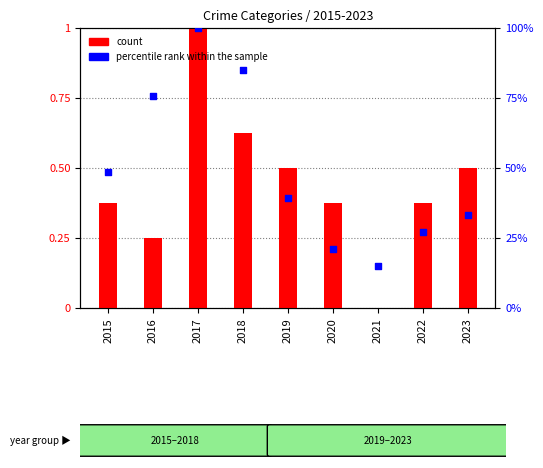

At how many categories does at least one series exceed 0?

9